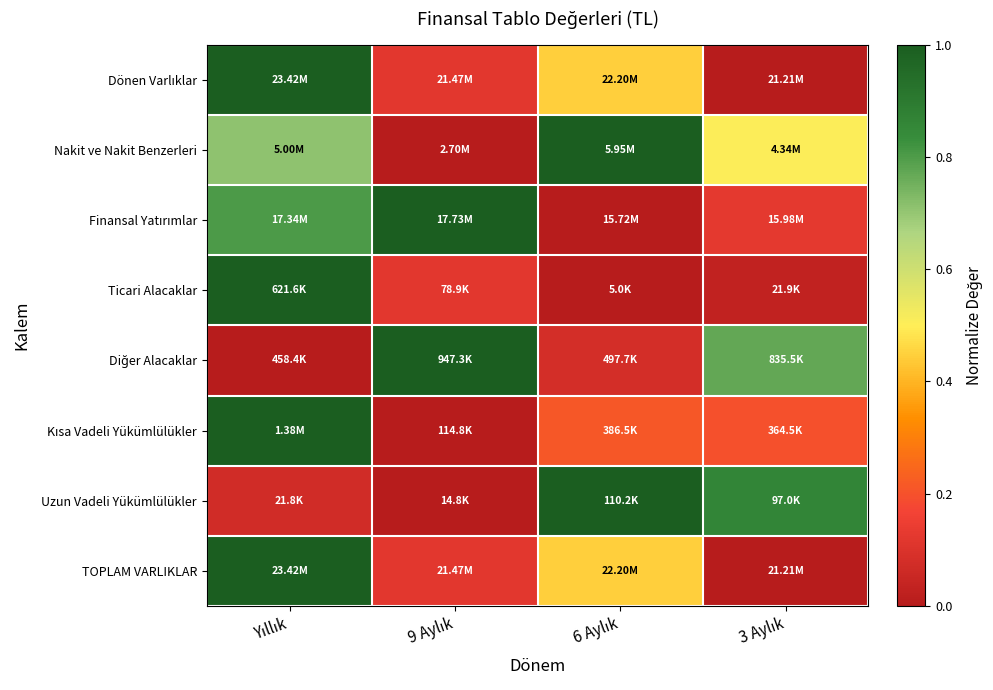

At which category is the sum across all series the highest?

Yıllık